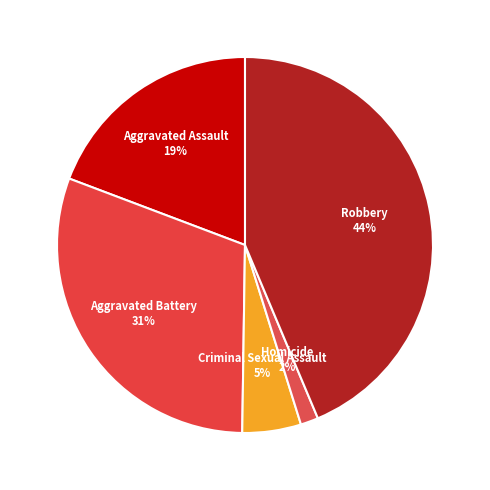

Count the number of slices in the pie.

5